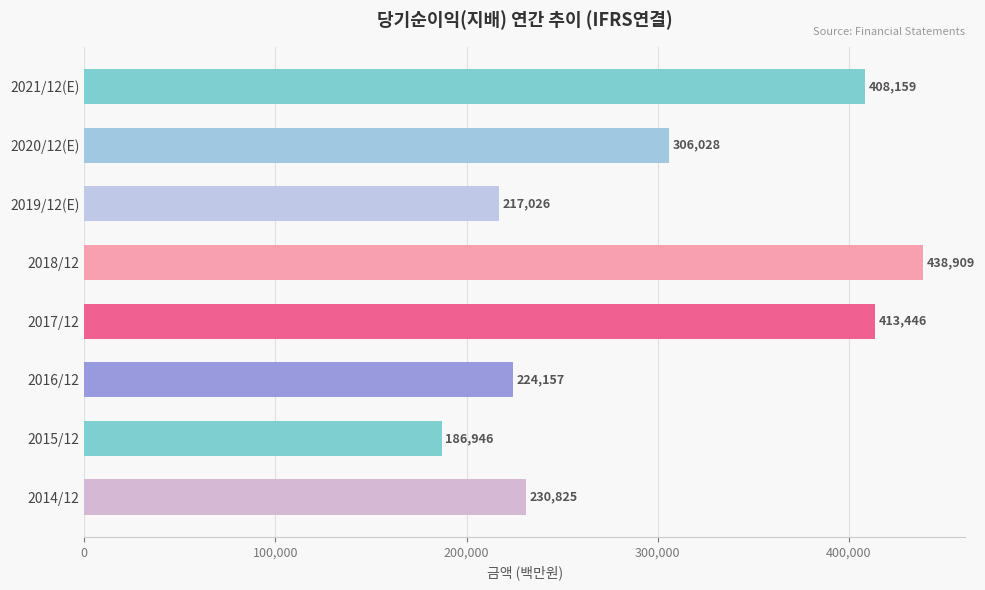

Count the number of data series in this chart.

1